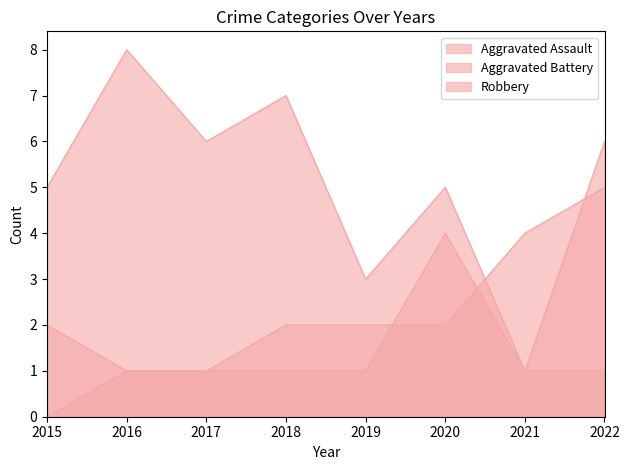

True or false: Robbery and Aggravated Assault cross at least once.

False